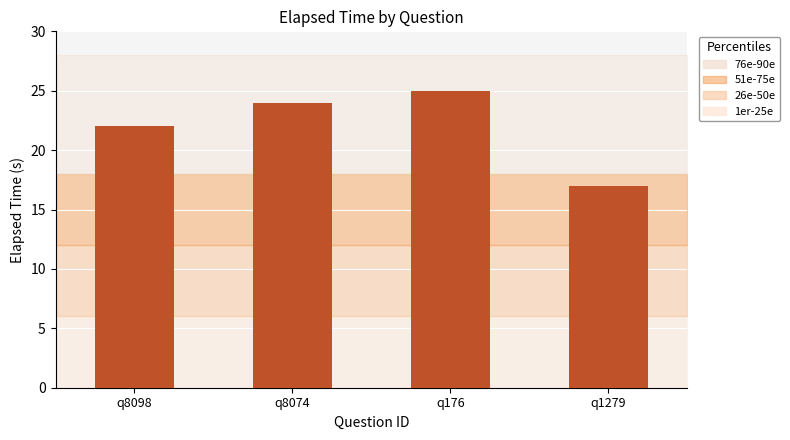

Reading right to left, transcribe all the data shown in this chart.

17	25	24	22